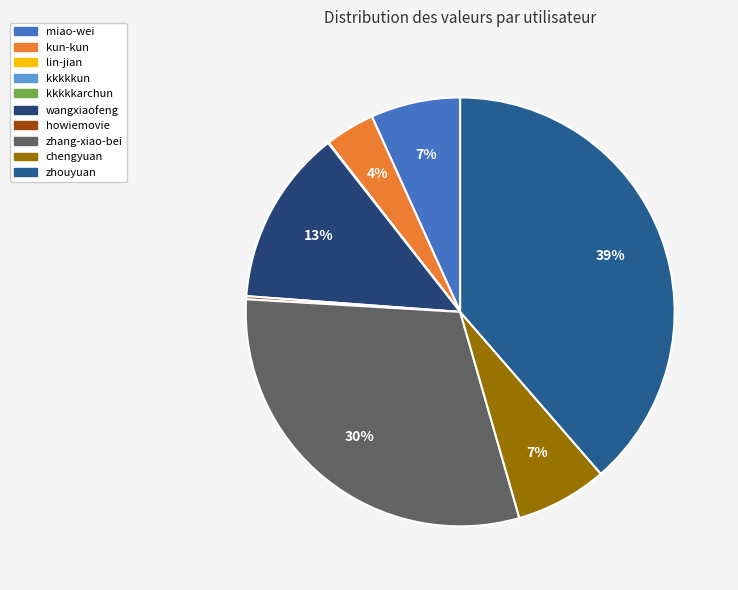

To the nearest percent, what percentage of the pie is chengyuan?

7%